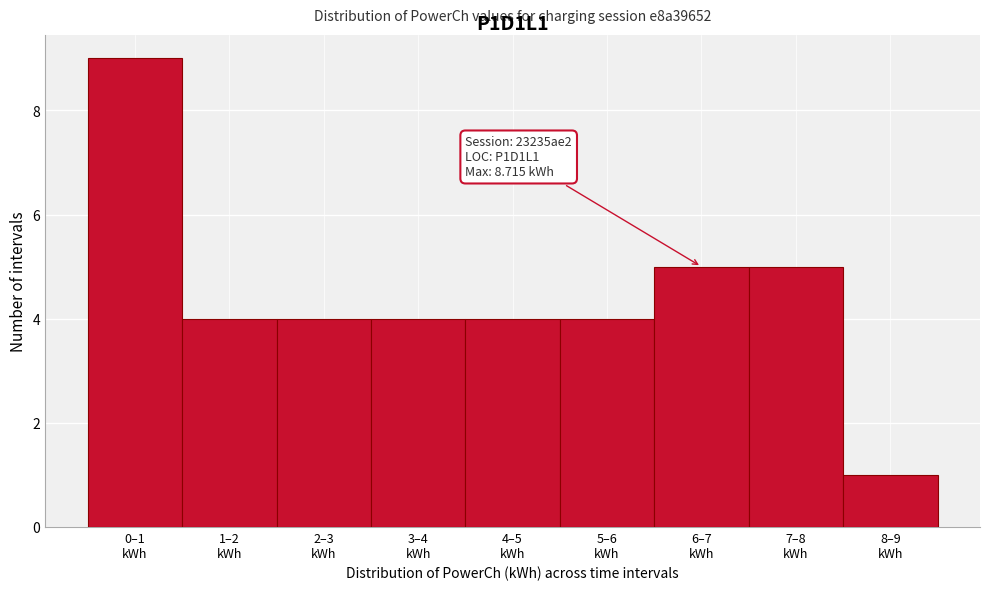

Reading left to right, list all the values displayed in this chart.

9	4	4	4	4	4	5	5	1